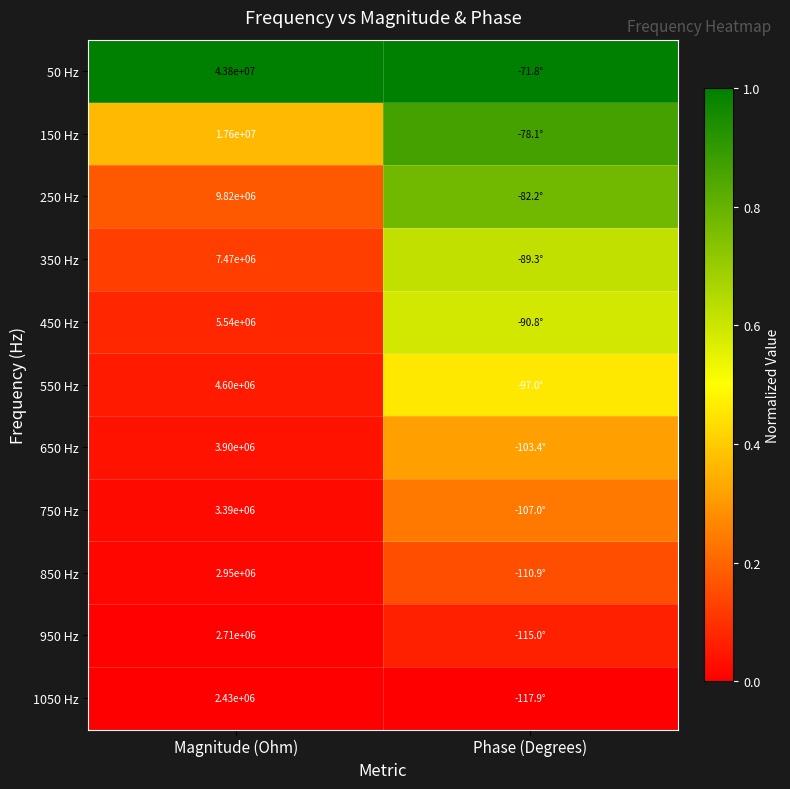

Is the value of 950 Hz at Magnitude (Ohm) greater than the value of 250 Hz at Magnitude (Ohm)?

No